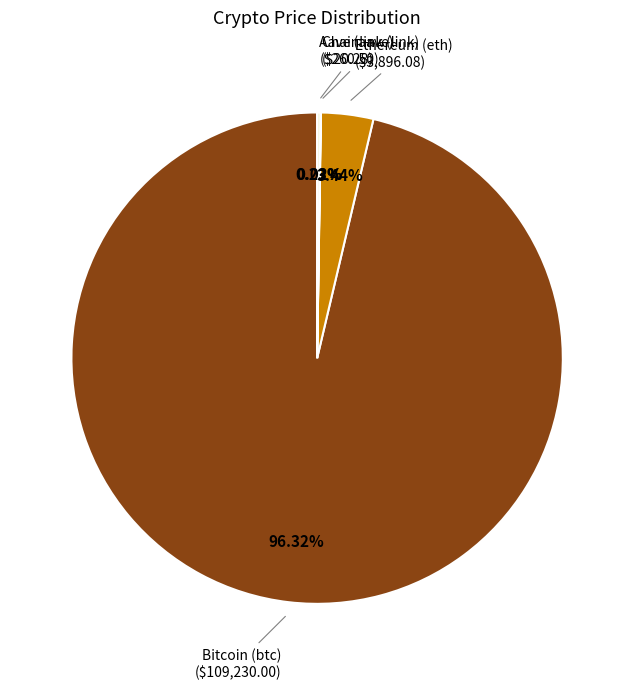

To the nearest percent, what is the difference between the largest and smallest slice percentages?

96%